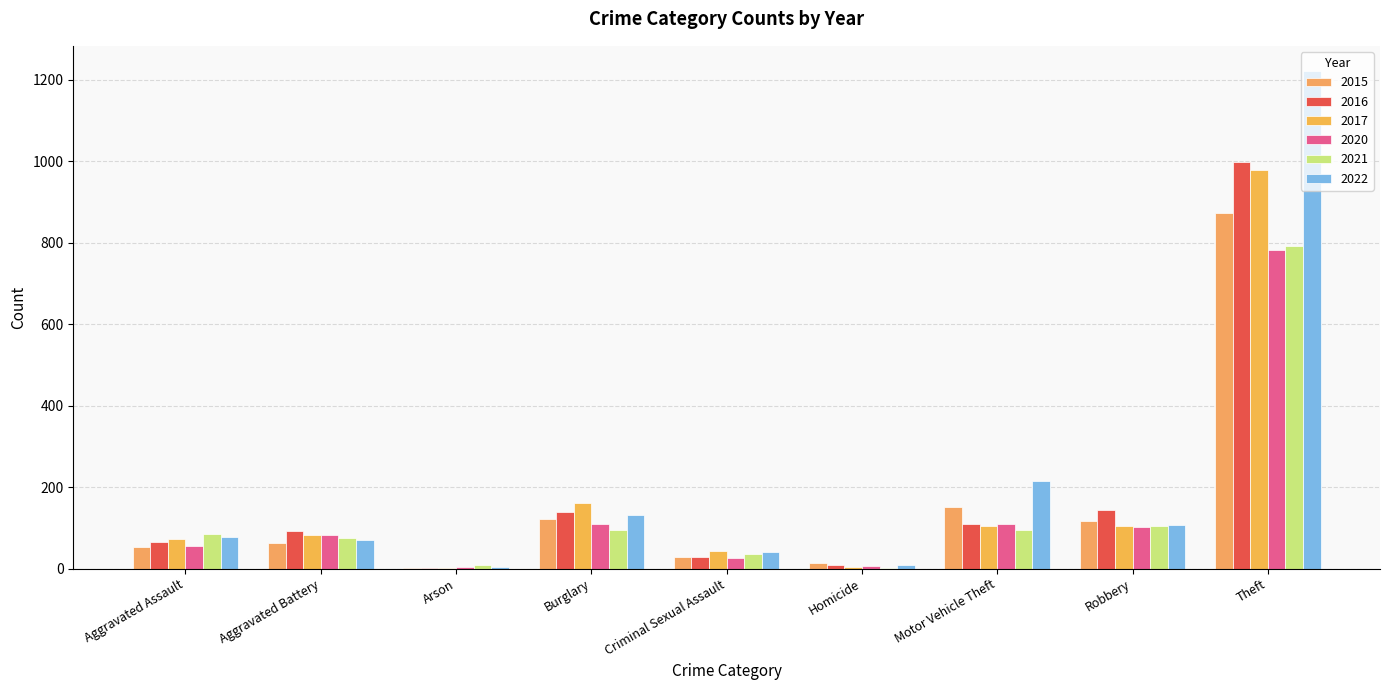

Count the number of categories in the chart.

9